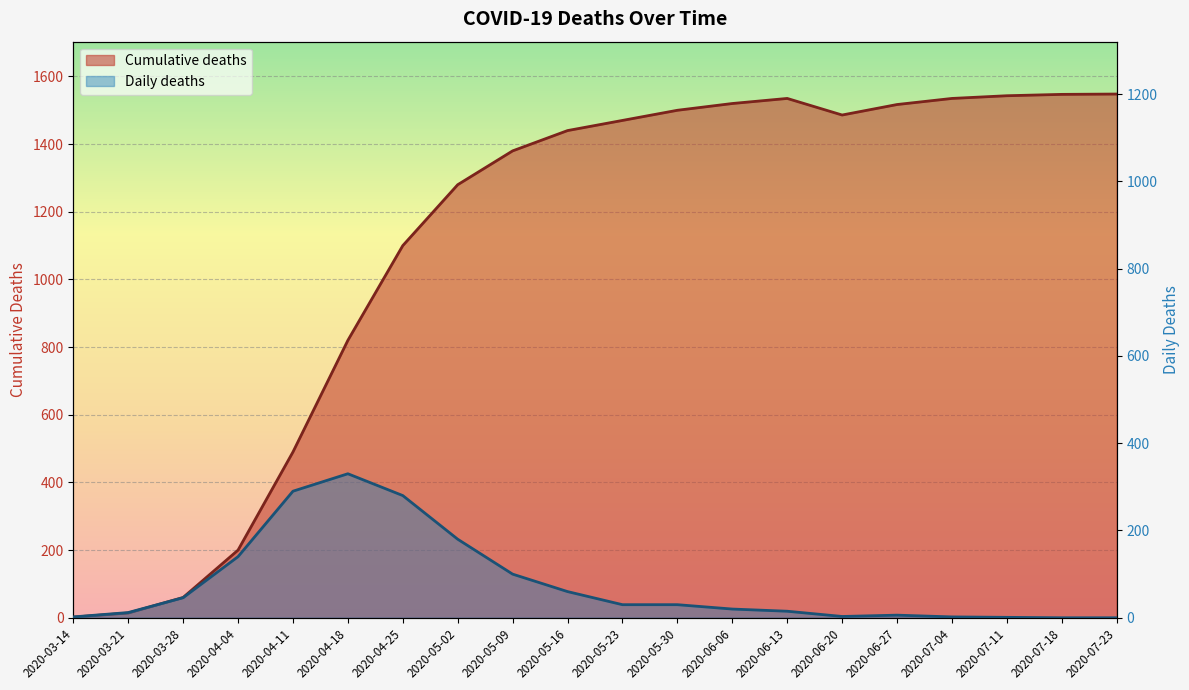

The Daily deaths series shows 30 at 2020-05-23. True or false?

True